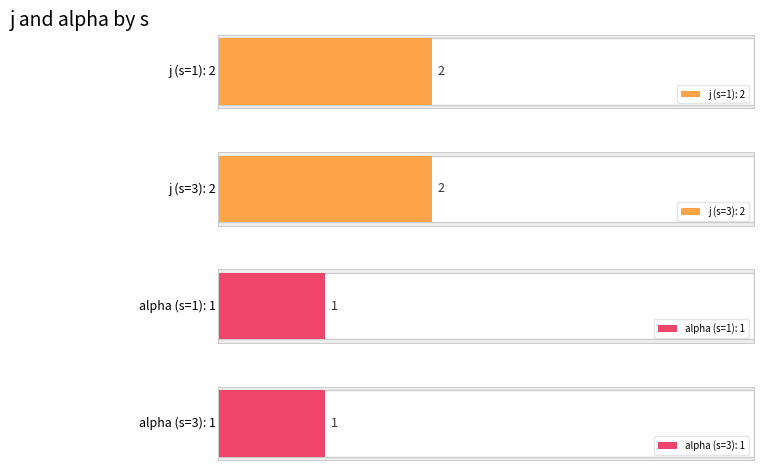

What is the sum of the alpha values at 3 and 1?

2